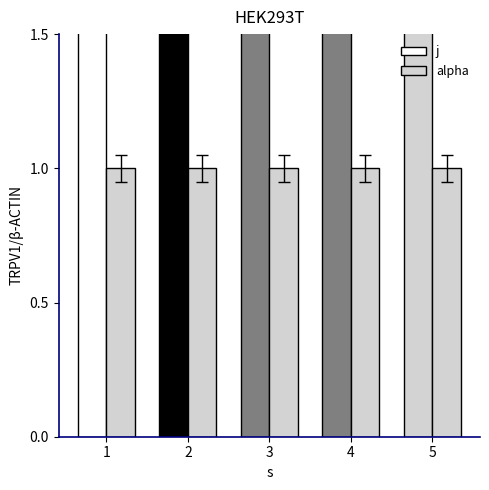

List the series in order of their peak value, lowest first.

alpha, j